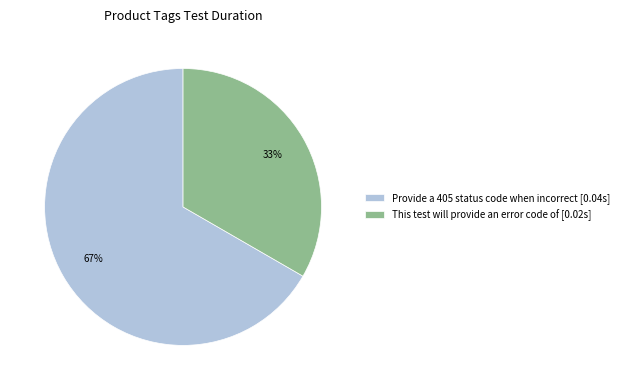

Which slice is the smallest?

This test will provide an error code of